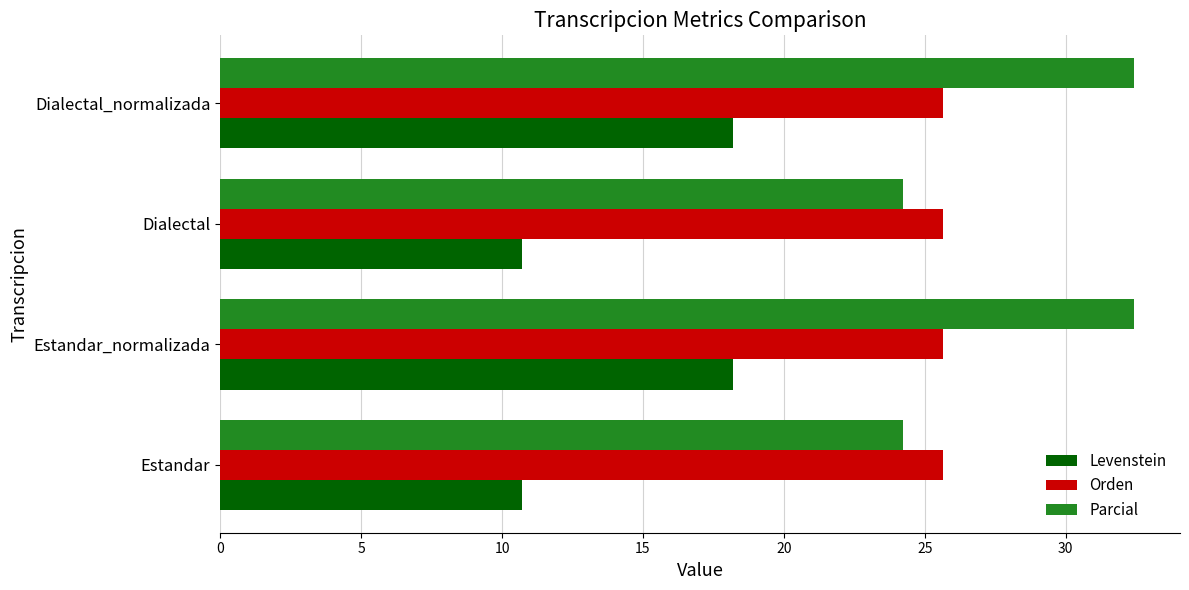

Which series has the largest range (max minus min)?

Parcial